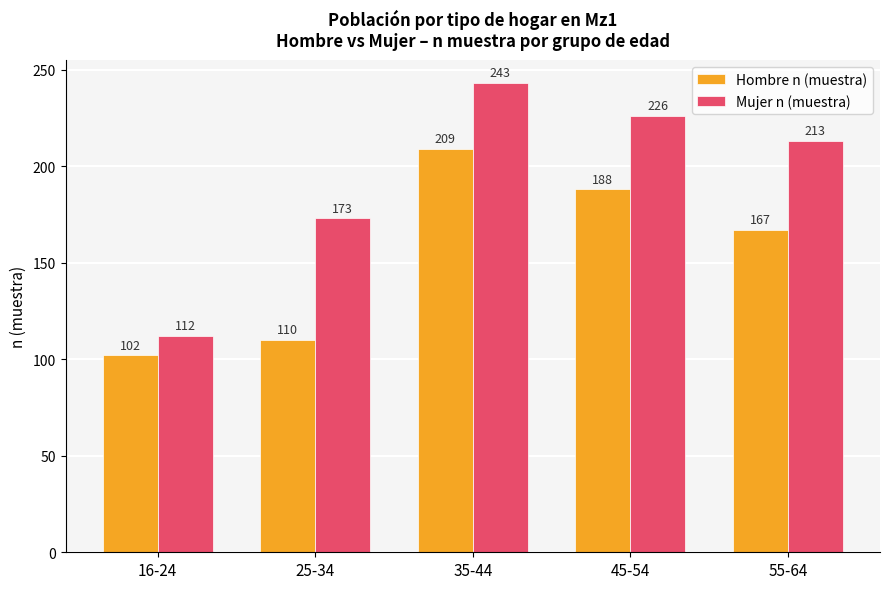

Is the value of Mujer n (muestra) at 25-34 greater than the value of Hombre n (muestra) at 16-24?

Yes